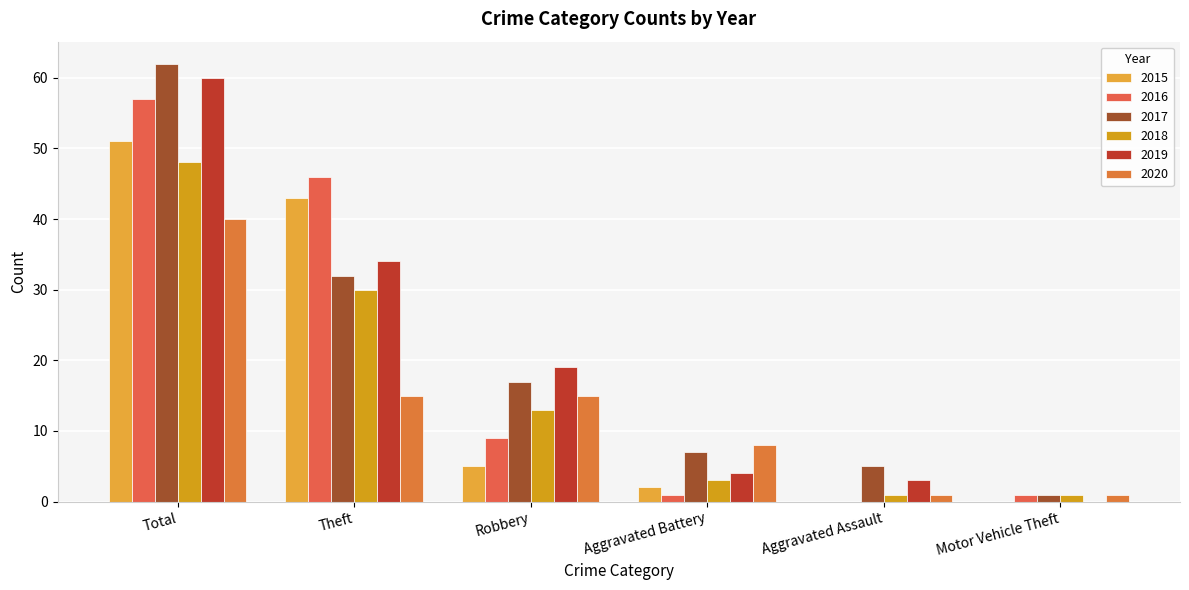

What is the highest value of the 2019 series?

60